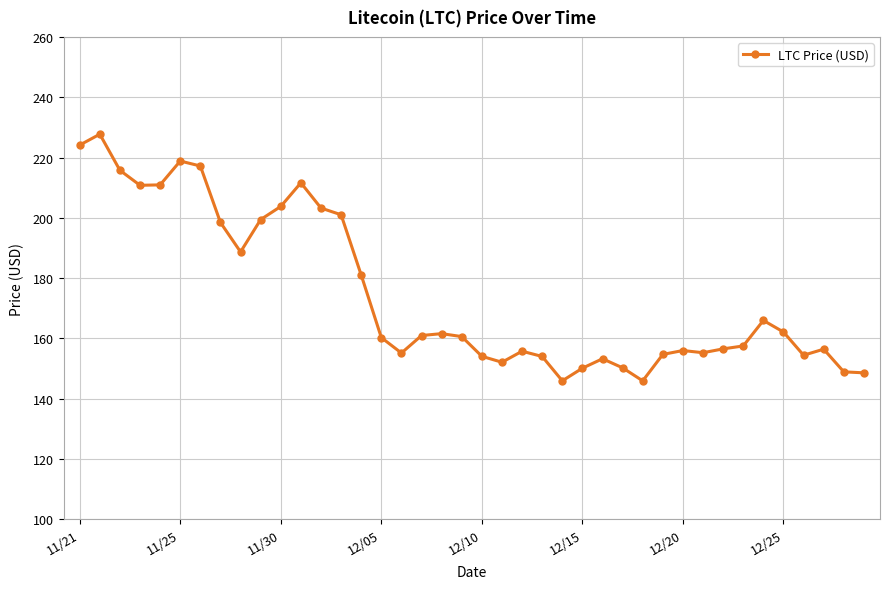

How many series are shown in this chart?

1